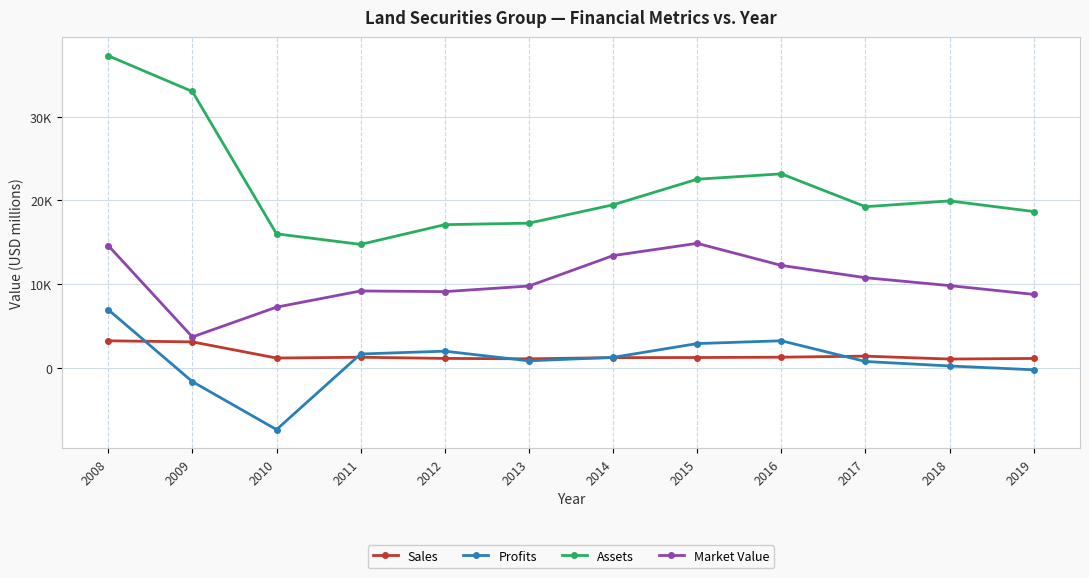

What is the difference between the second highest and second lowest values in the Profits series?

4883.3